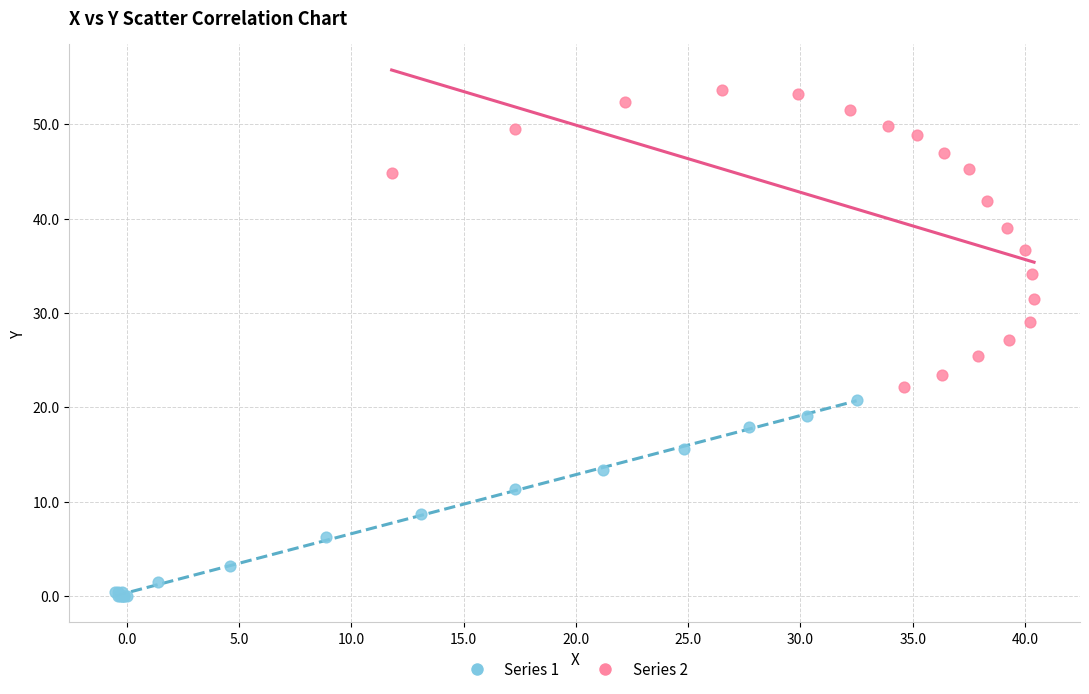

Which series reaches the minimum Y coordinate?

Series 1